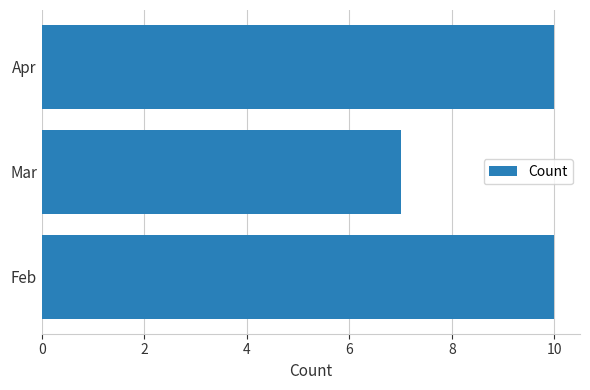

What is the average value?

9